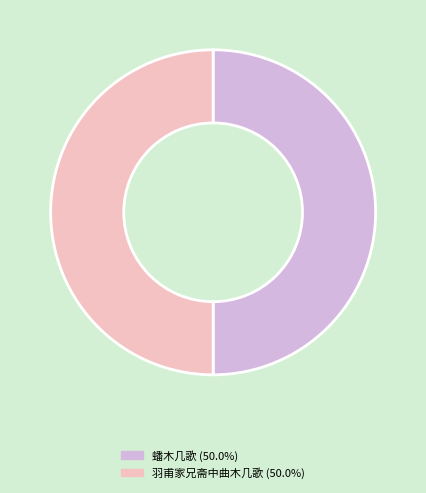

True or false: 羽甫家兄斋中曲木几歌 accounts for 50% of the total.

True